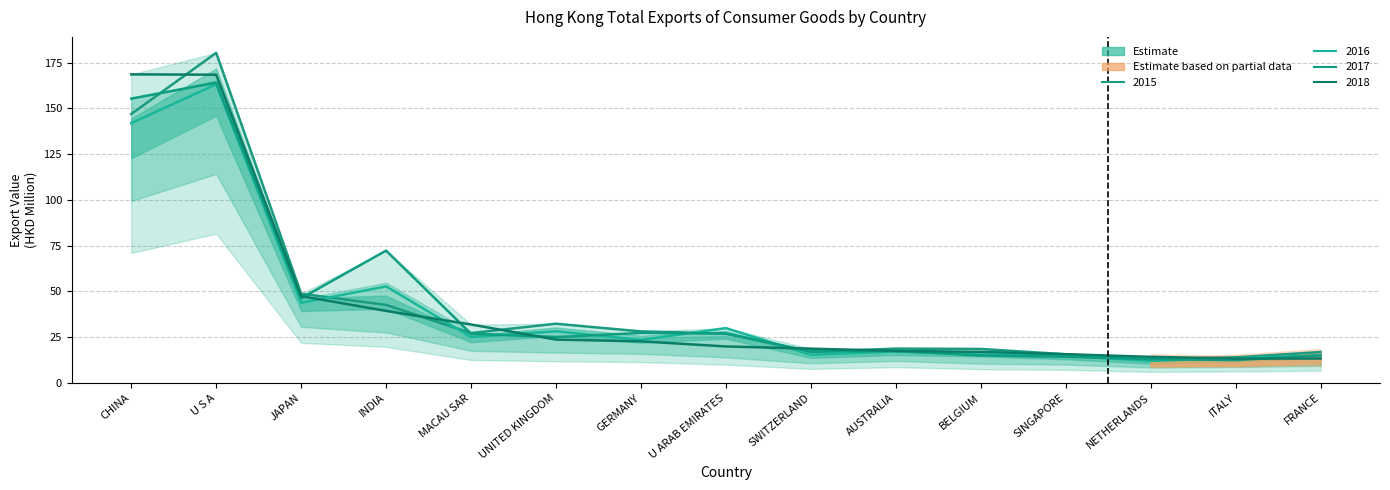

True or false: 2017 has more than 2 points higher than both neighbors.

True